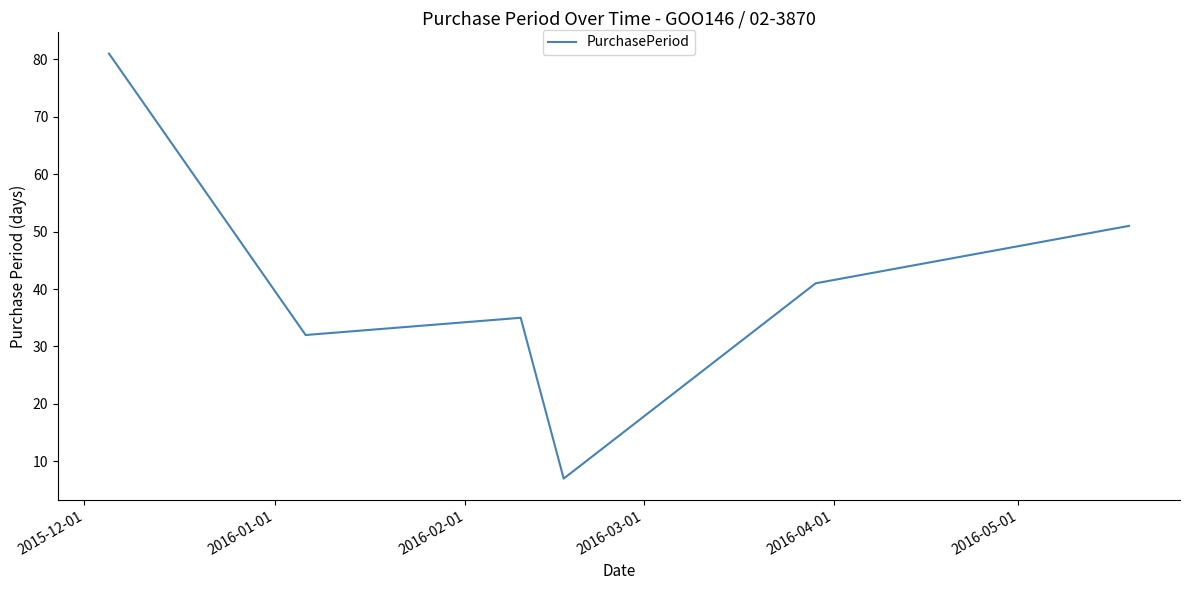

How many interior local peaks (higher than both neighbors) does the data have?

1